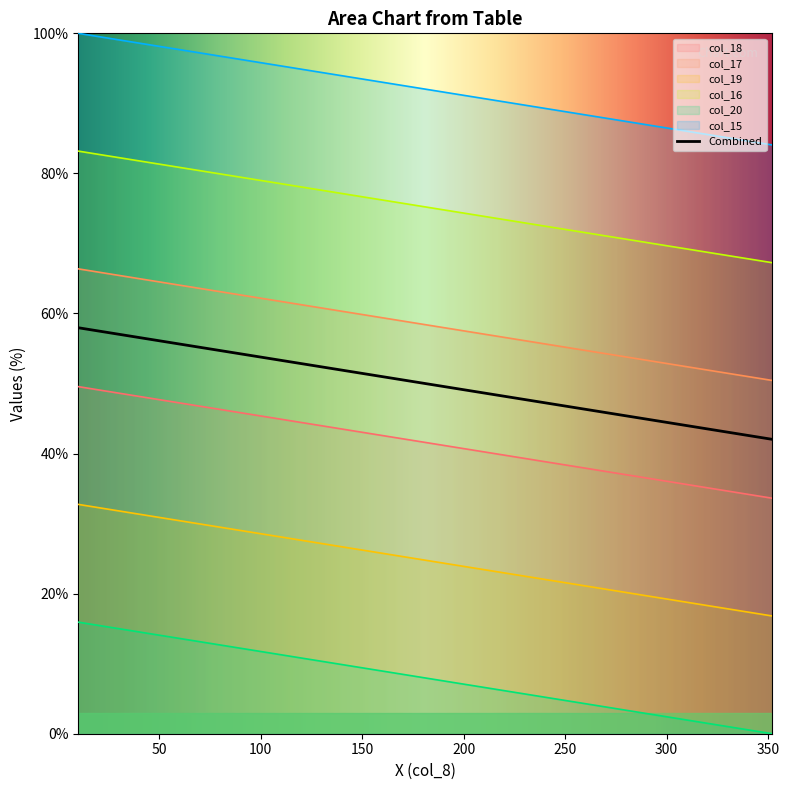

The col_16 series shows 31.9 at 29. True or false?

True